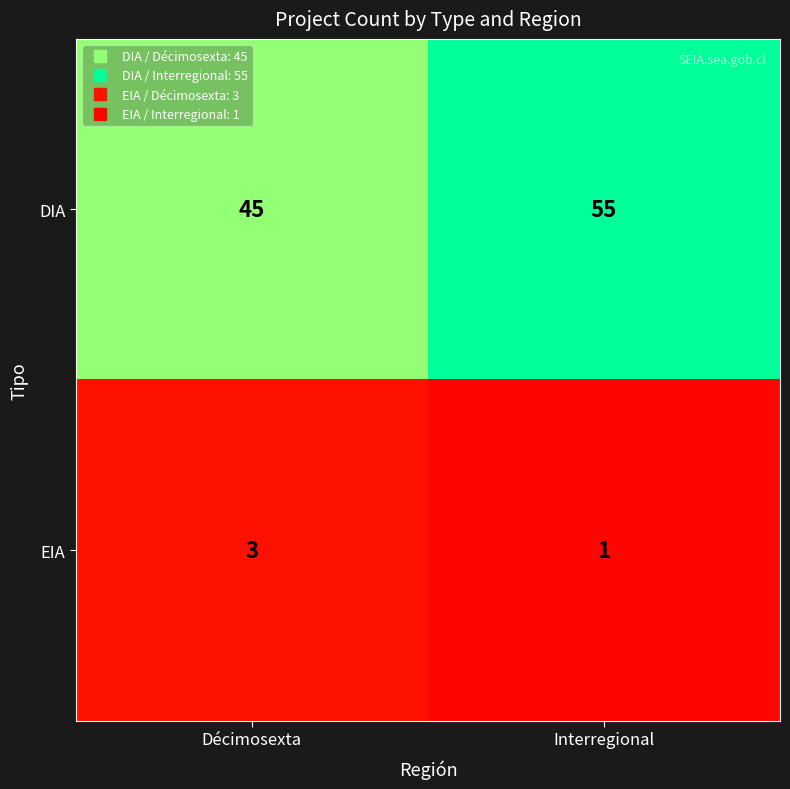

What is the approximate value of DIA at Interregional, to the nearest 5?

55